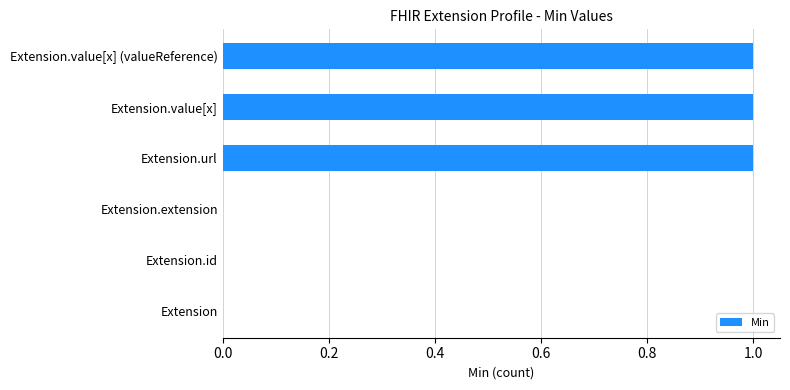

How many data points does each series have?

6